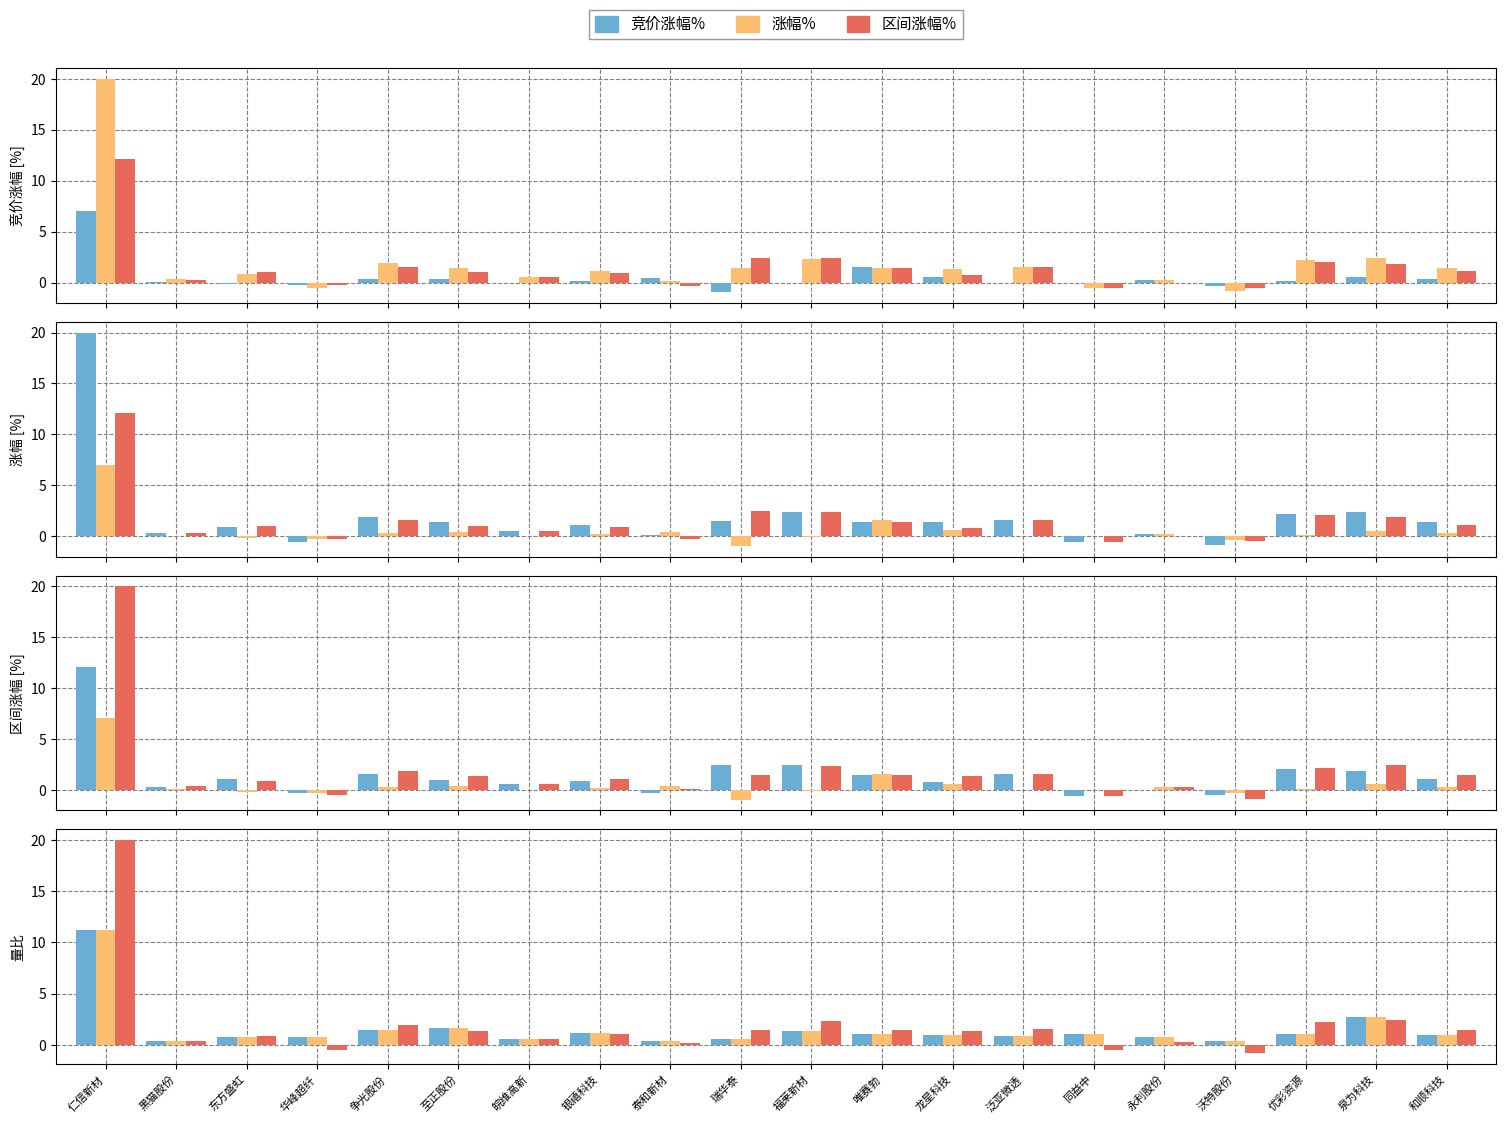

Which series changed the most between 龙星科技 and 永利股份?

涨幅%